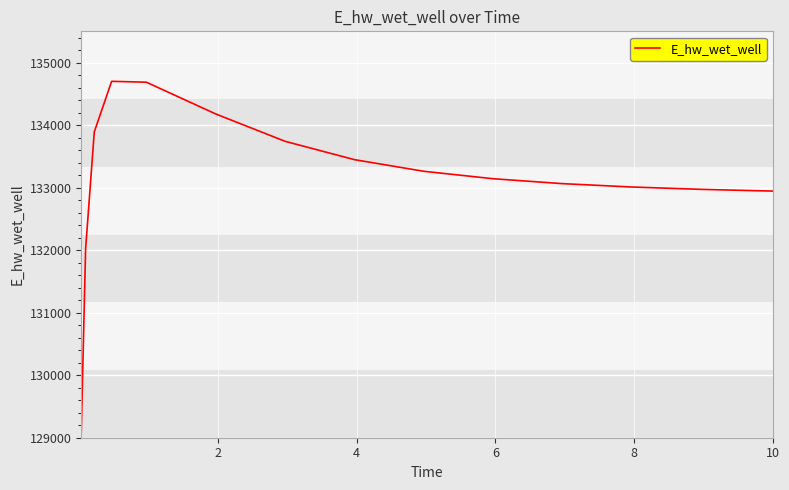

What is the smallest value displayed?

129097.2